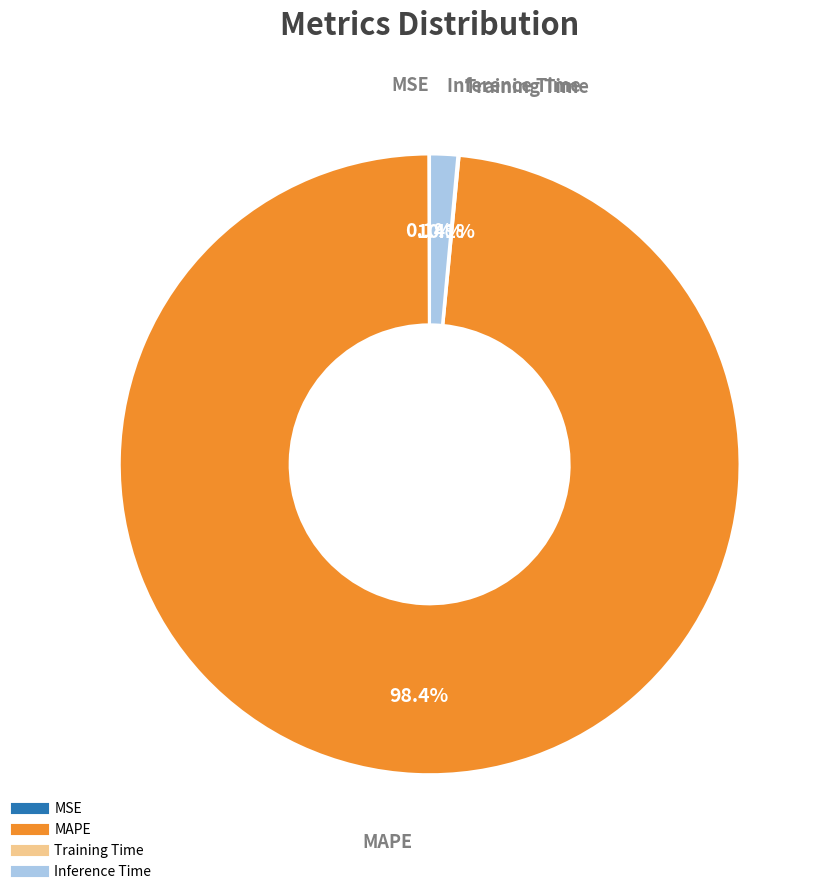

How much of the chart is everything except MAPE?

1.6%